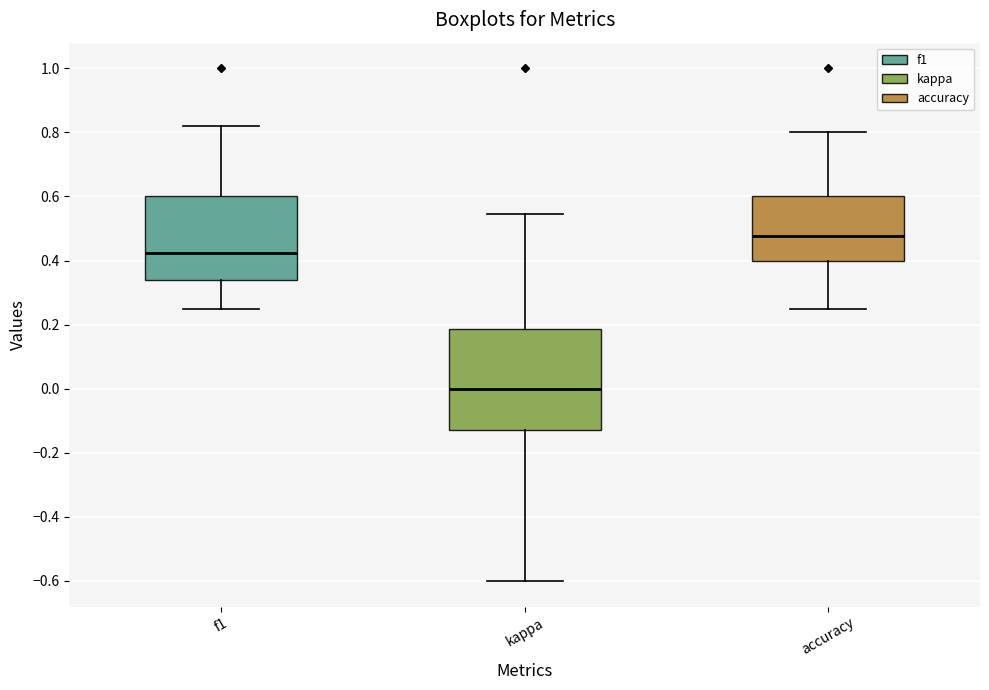

Reading left to right, transcribe this box plot: for each box, give where its median line is, the range the box spans, and where its two whiskers end, as read against the y-axis. The values are not printed on the chart, so give them approximately, as read against the axis.

f1: median 0.42, box 0.34 to 0.60, whiskers 0.26 to 0.82
kappa: median 0.00, box -0.12 to 0.18, whiskers -0.60 to 0.54
accuracy: median 0.48, box 0.40 to 0.60, whiskers 0.26 to 0.80